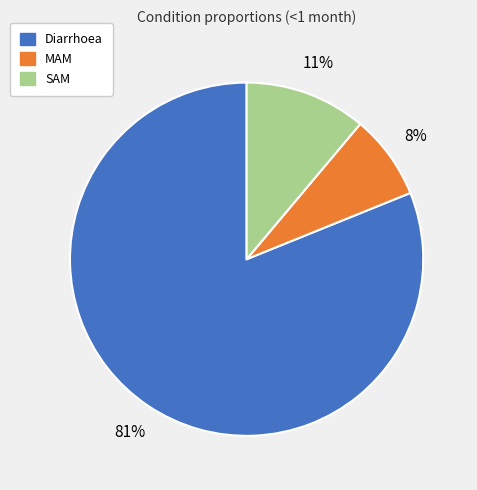

Does any single category account for the majority?

Yes